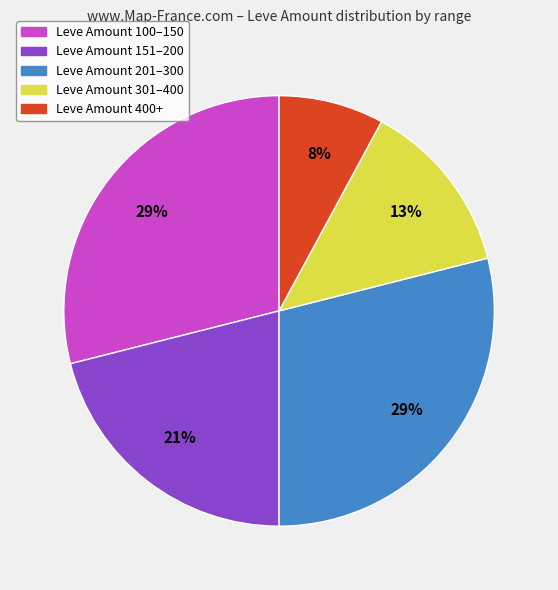

Is there any slice that represents more than half of the pie?

No